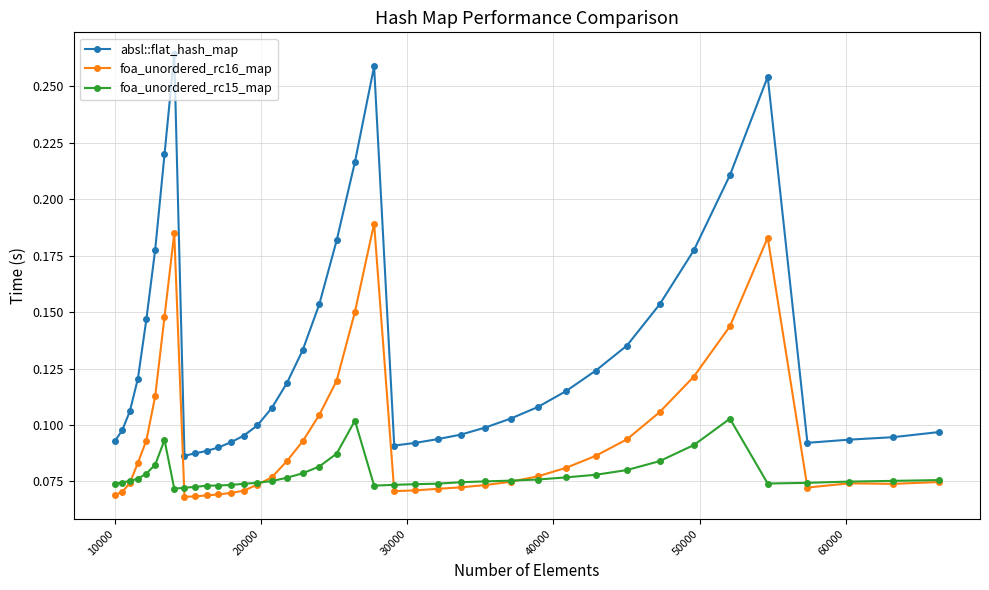

Which series has the widest spread of values?

absl::flat_hash_map